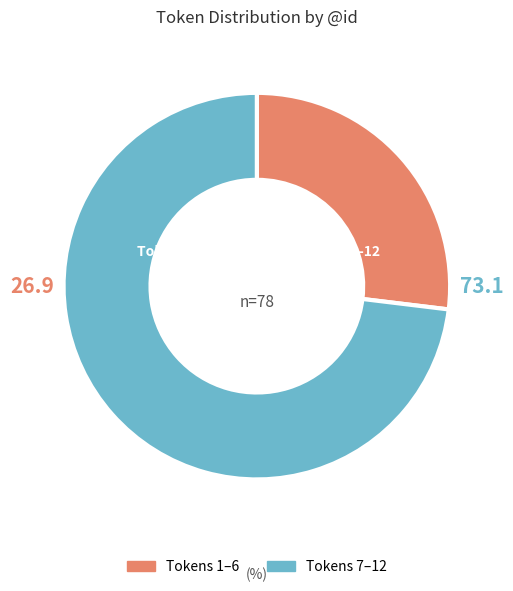

Is there a majority slice in this chart?

Yes